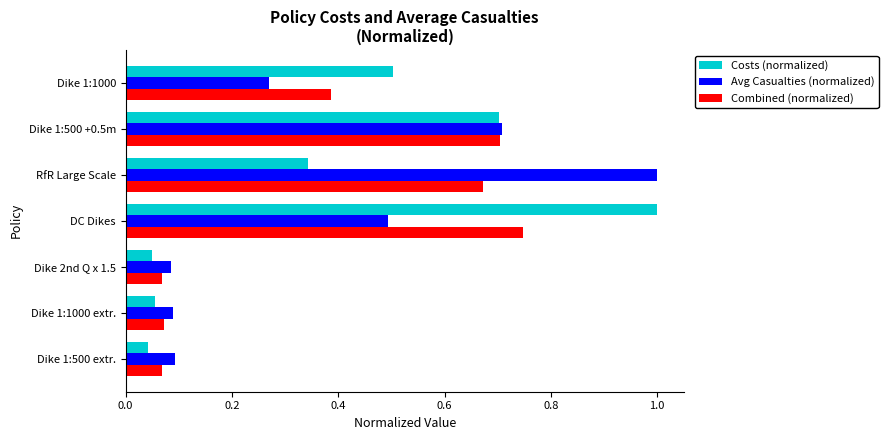

Which series has the widest spread of values?

Costs (normalized)